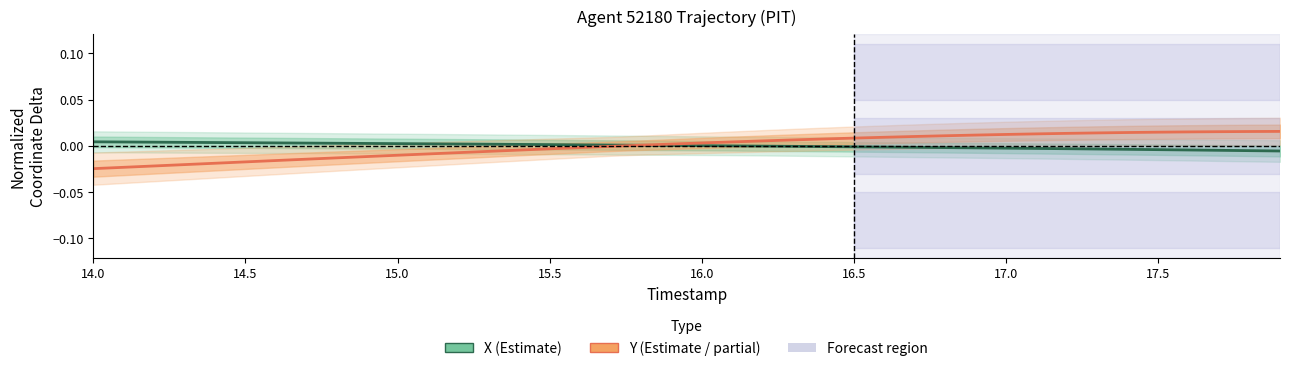

Which series has the largest range (max minus min)?

Y (normalized delta)